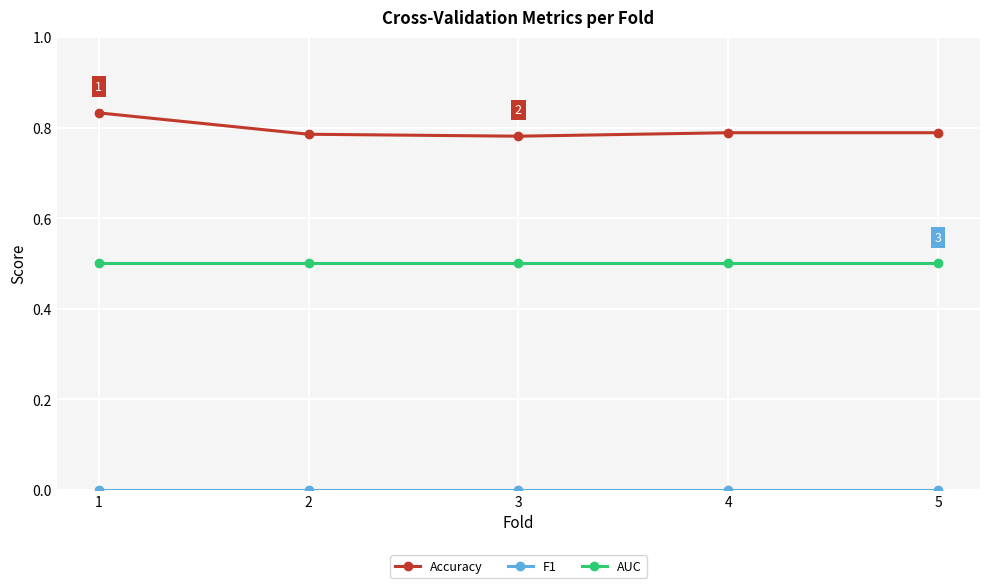

The Accuracy series shows 1.1 at 4. True or false?

False